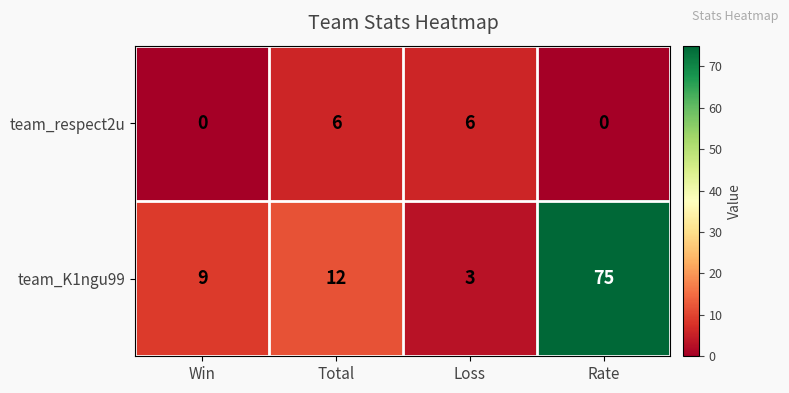

Is it true that team_K1ngu99 equals 9 at Win?

True